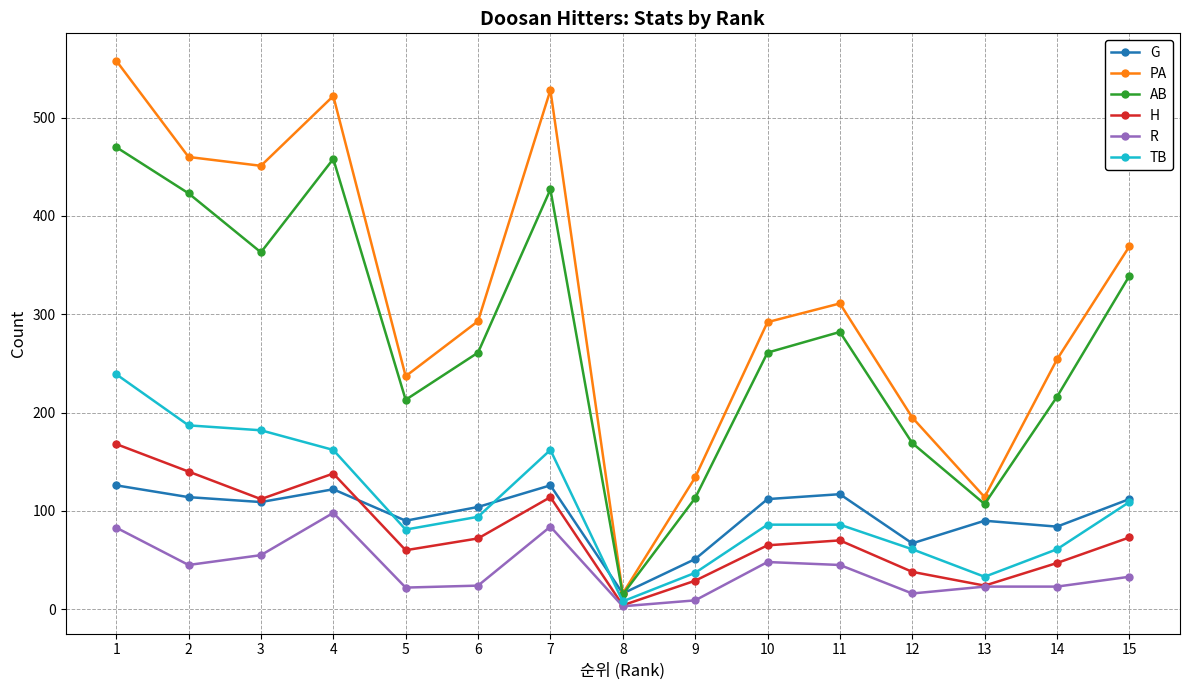

List the series in order of their peak value, highest first.

PA, AB, TB, H, G, R